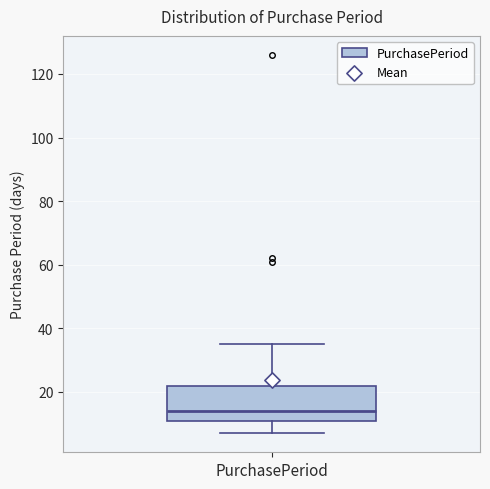

Read this box plot against the y-axis: the position of the median line, the range covered by the box, and the ends of both whiskers. The values are not printed on the chart, so give them approximately, as read against the axis.

median 14, box 12 to 22, whiskers 8 to 36